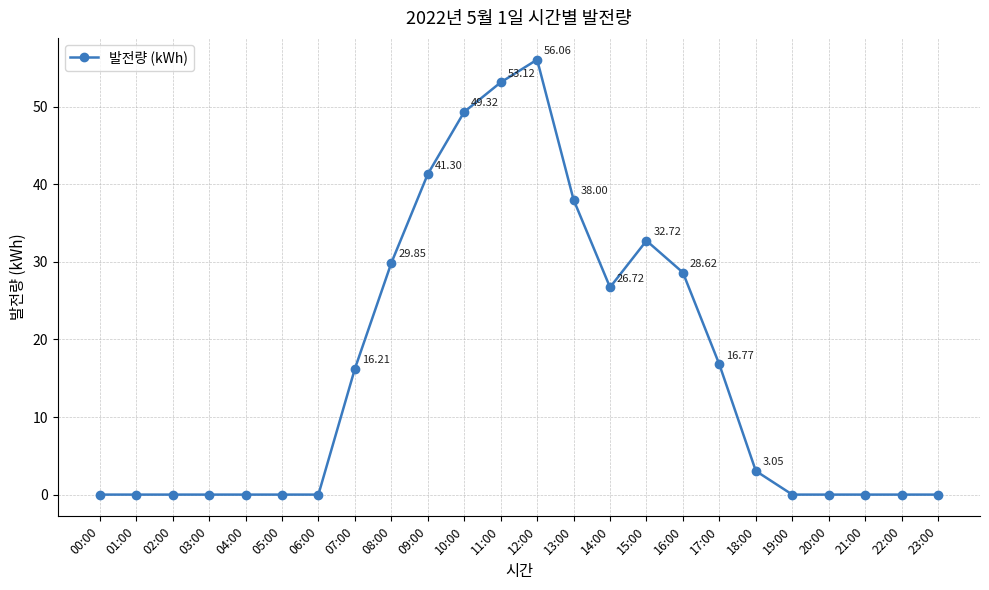

Between 18:00 and 21:00, which is larger?

18:00